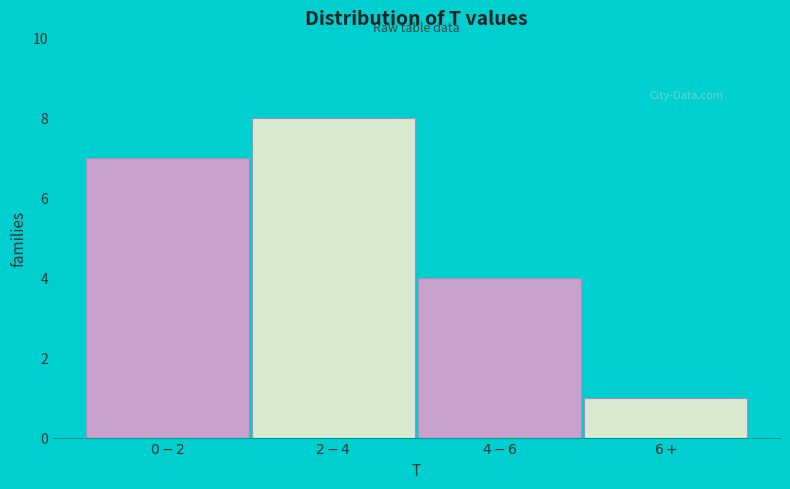

Reading left to right, what are all the values shown in this chart?

7	8	4	1